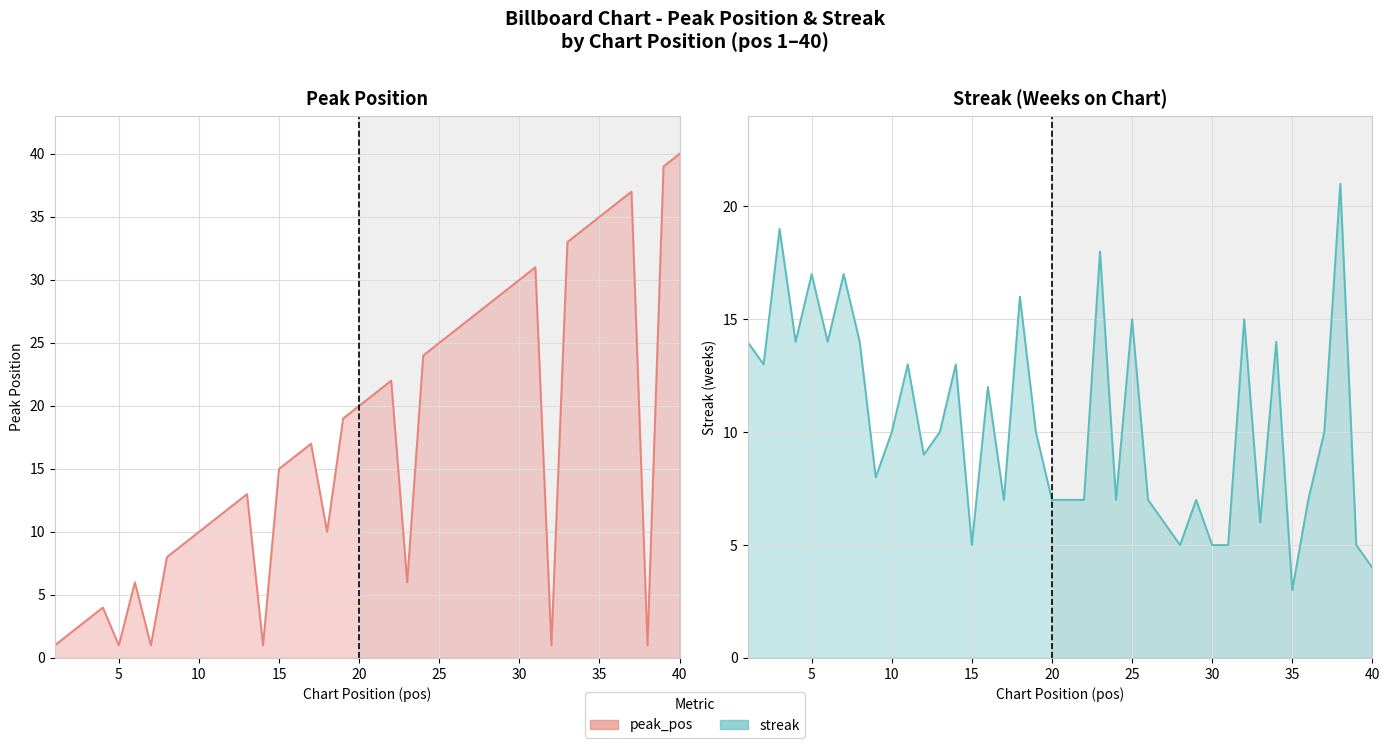

What is the sum of all peak_pos values?

704